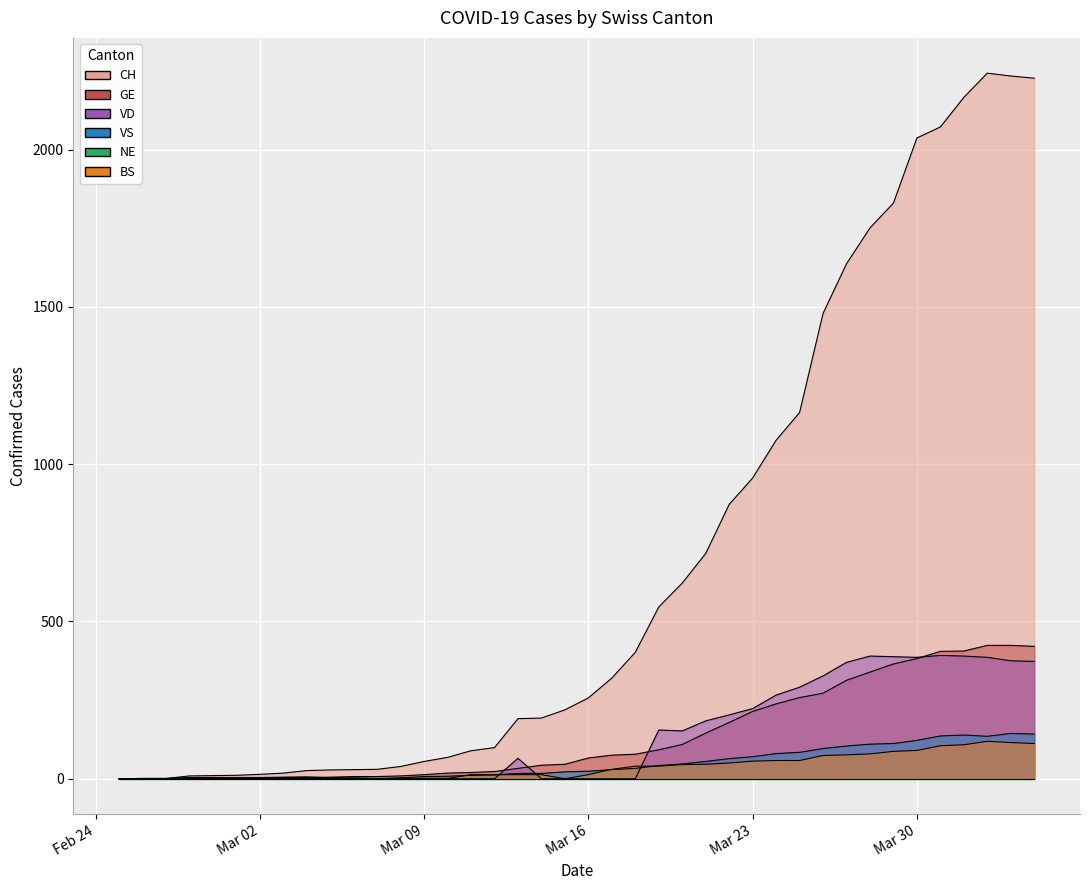

Which series changed the most between 2020-03-03 and 2020-03-15?

CH